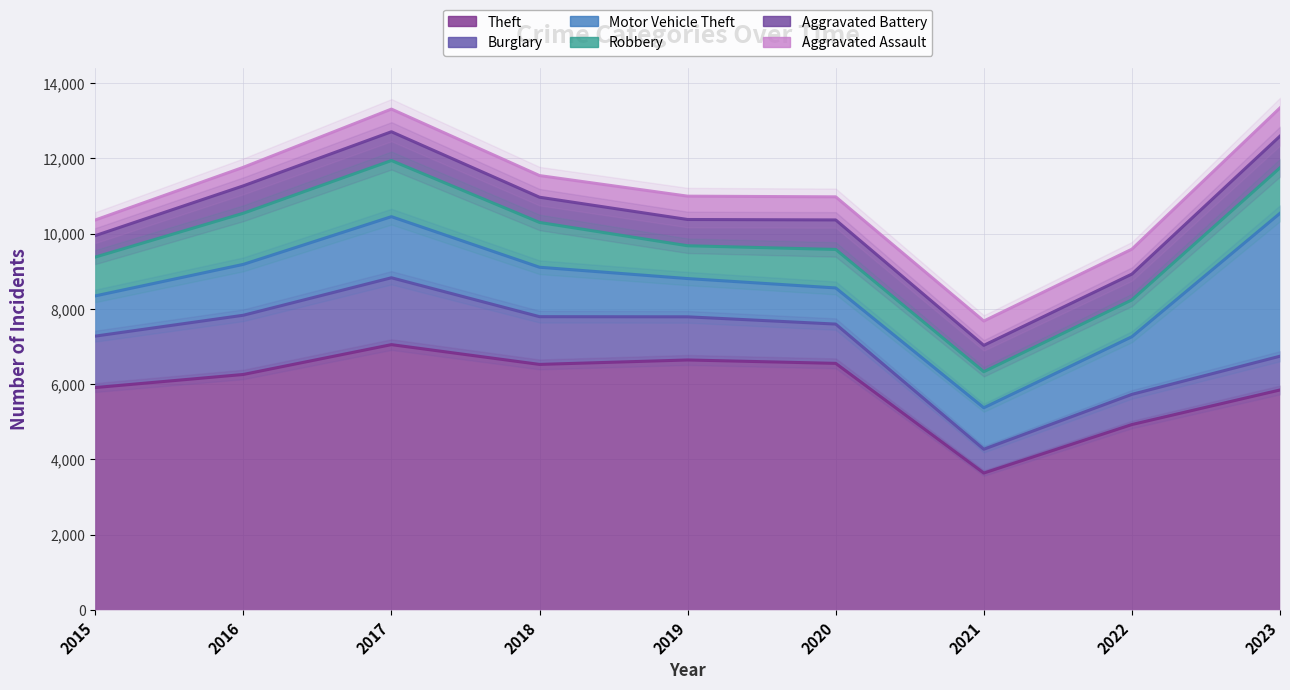

True or false: Motor Vehicle Theft and Aggravated Battery intersect in this chart.

False